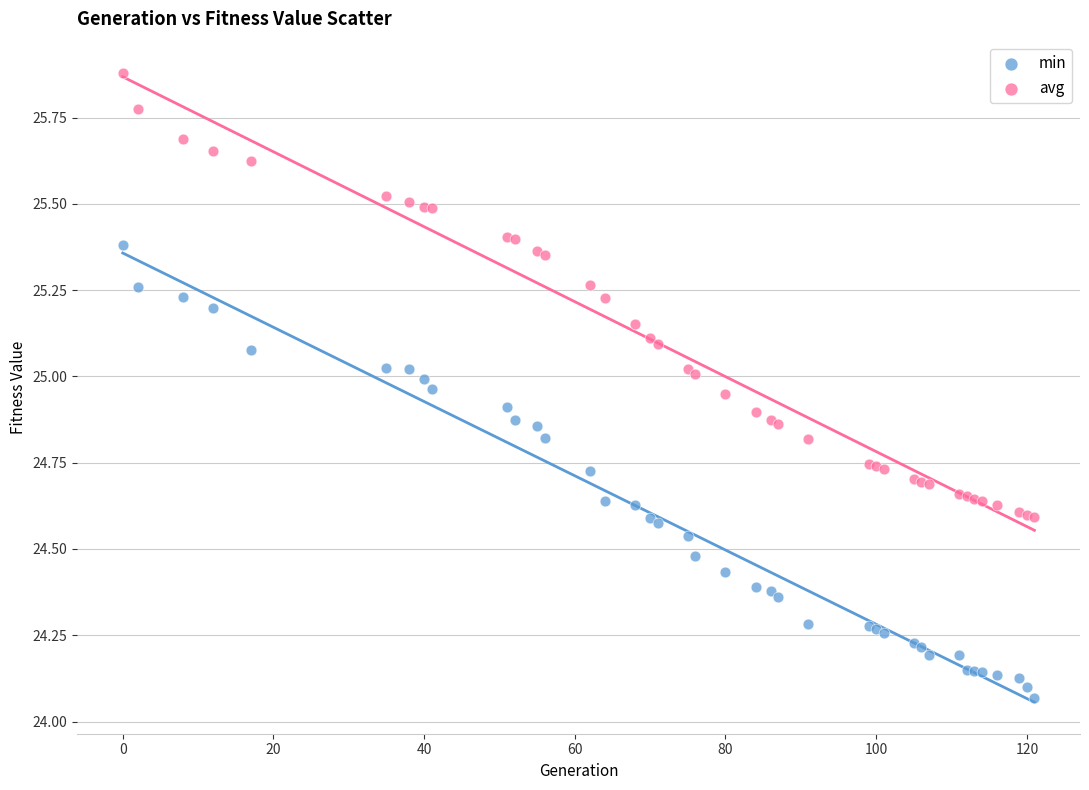

Which series reaches the maximum Y coordinate?

avg